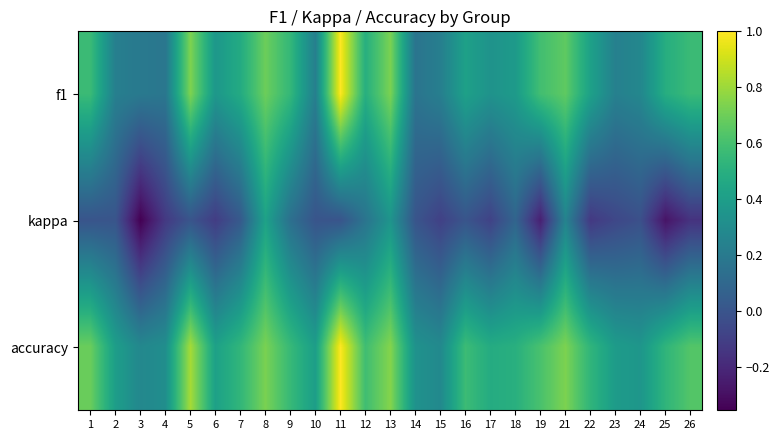

Rank the series at 14 from lowest to highest value.

kappa, f1, accuracy